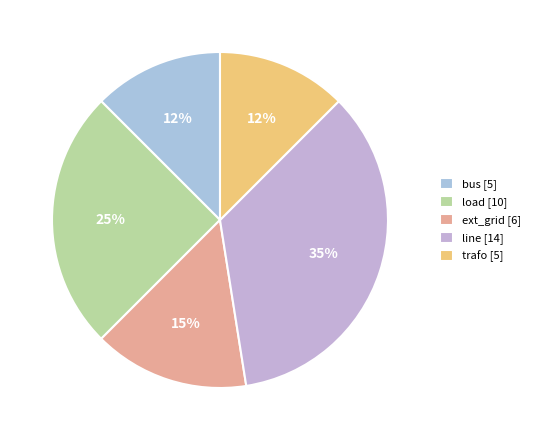

Count the number of slices in the pie.

5